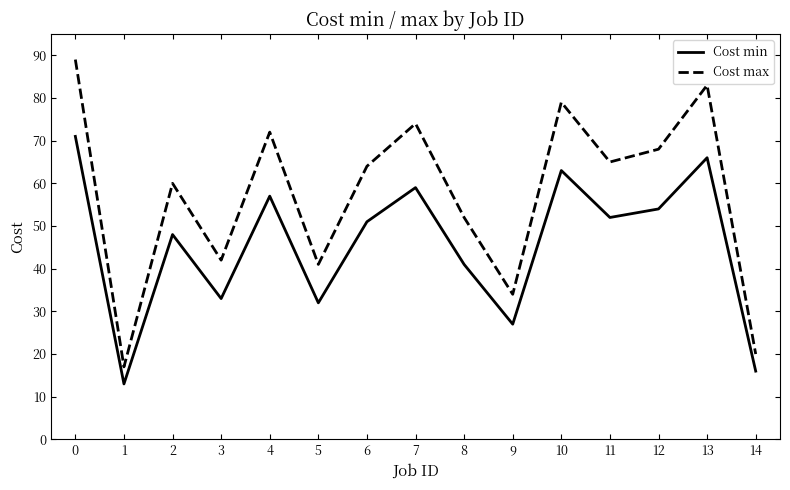

What is the sum of all Cost max values?

860